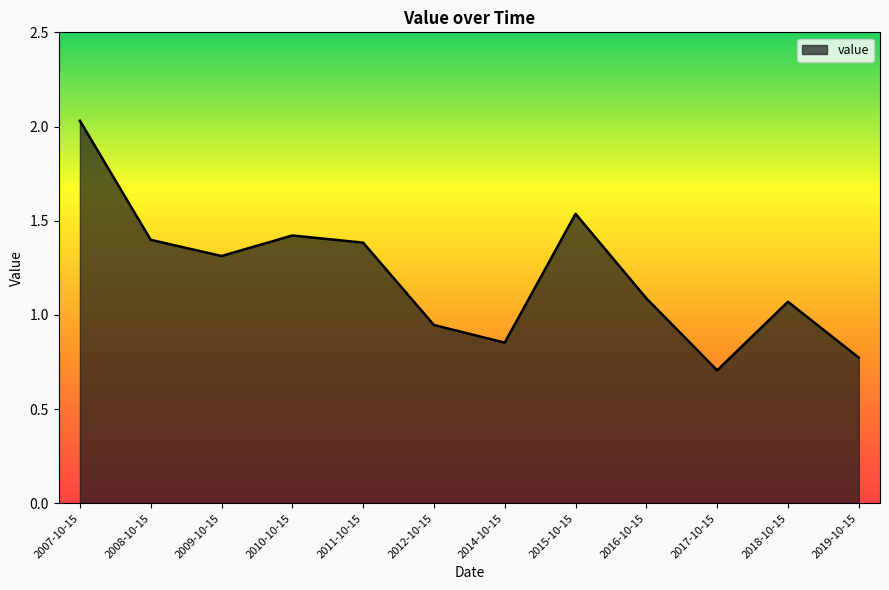

How many lines are shown in the chart?

1